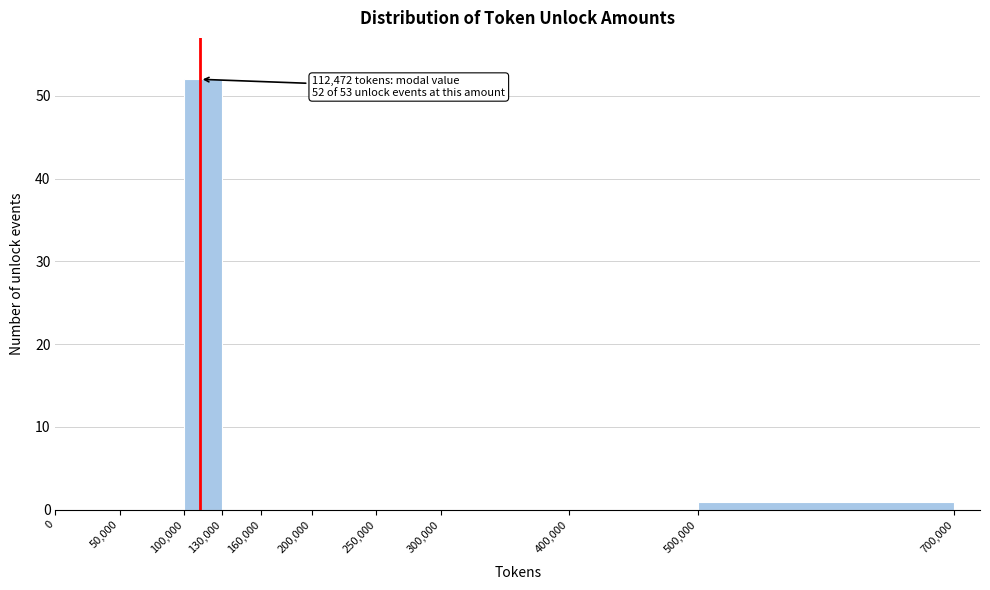

Over which range of the x-axis is the bar tallest?

100,000 to 130,000